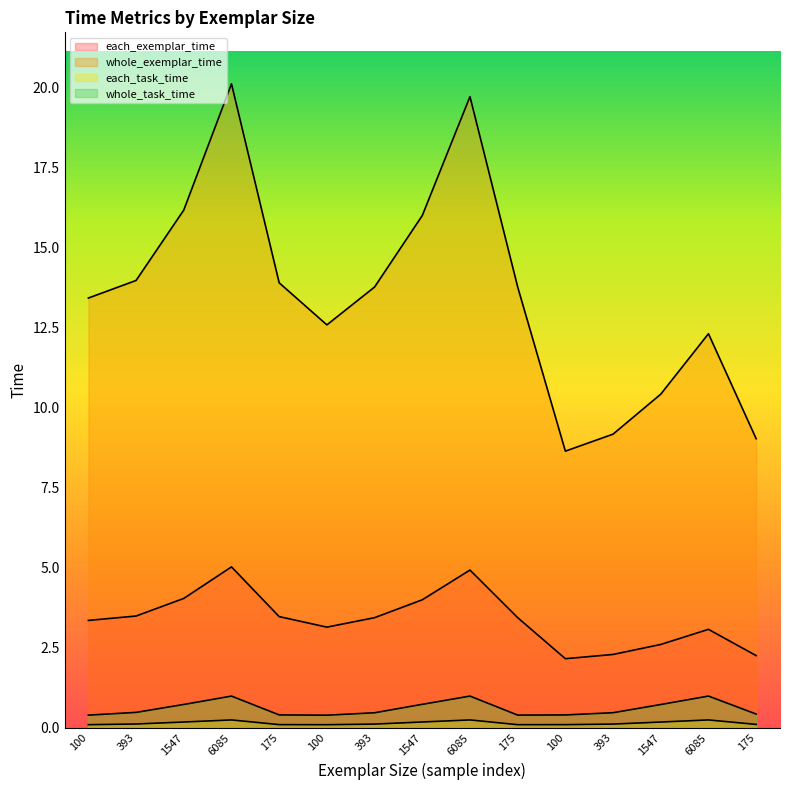

At which label does each_exemplar_time reach its minimum?

100